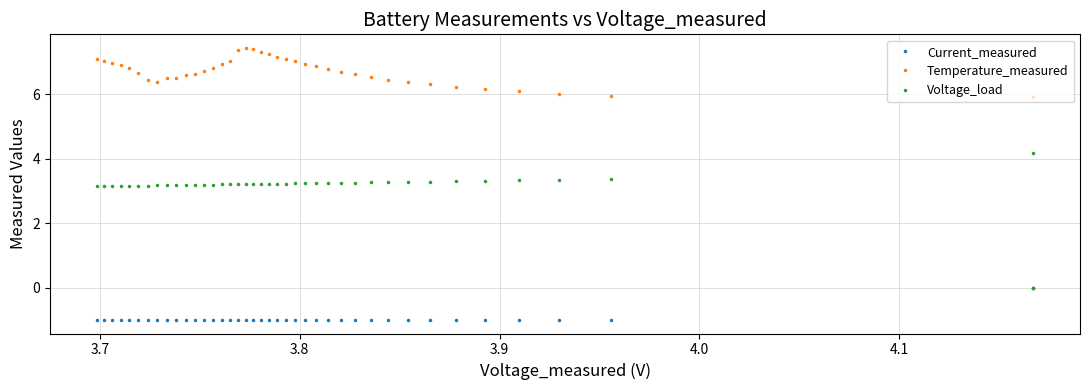

What is the highest value of the Temperature_measured series?

7.4